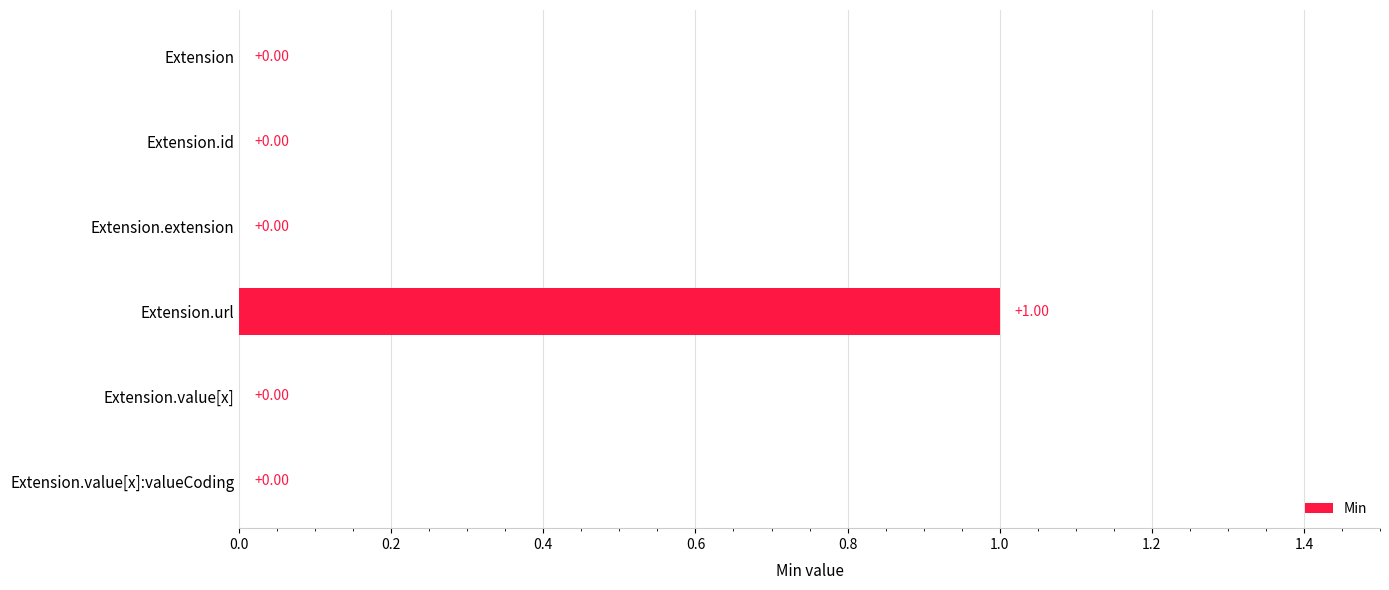

Which label corresponds to the largest value in the chart?

Extension.url